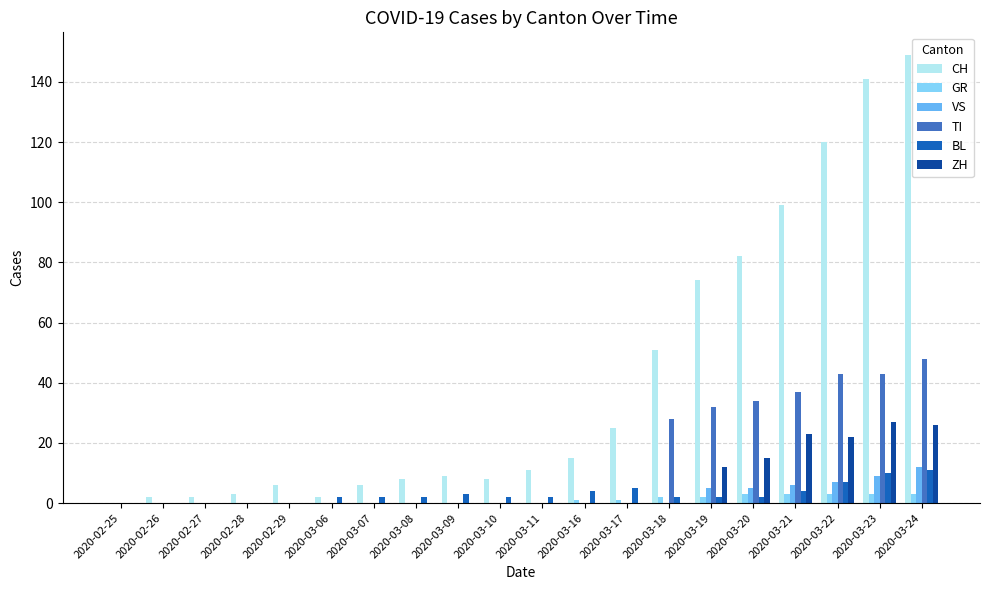

What is the greatest value displayed?

149